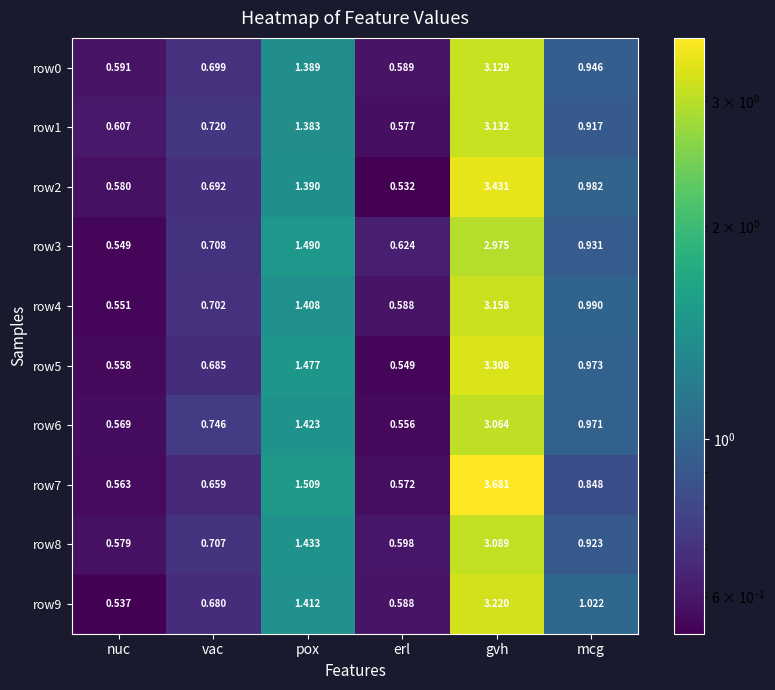

At which label is row4 closest to 1?

mcg